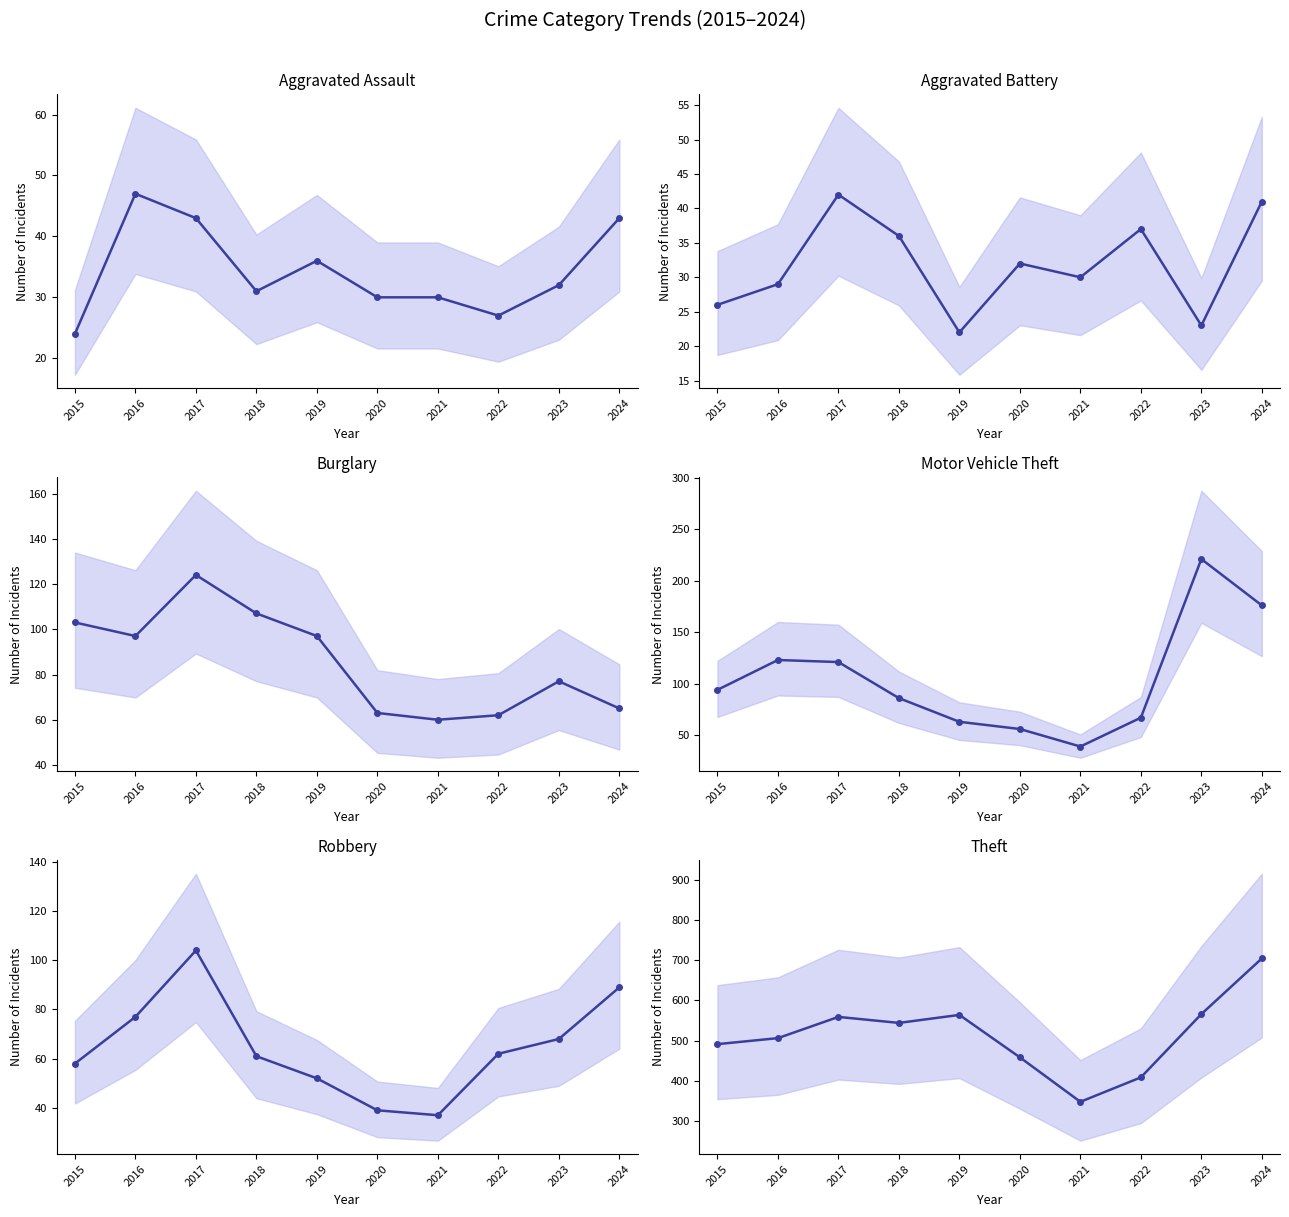

True or false: Burglary and Robbery cross at least once.

True